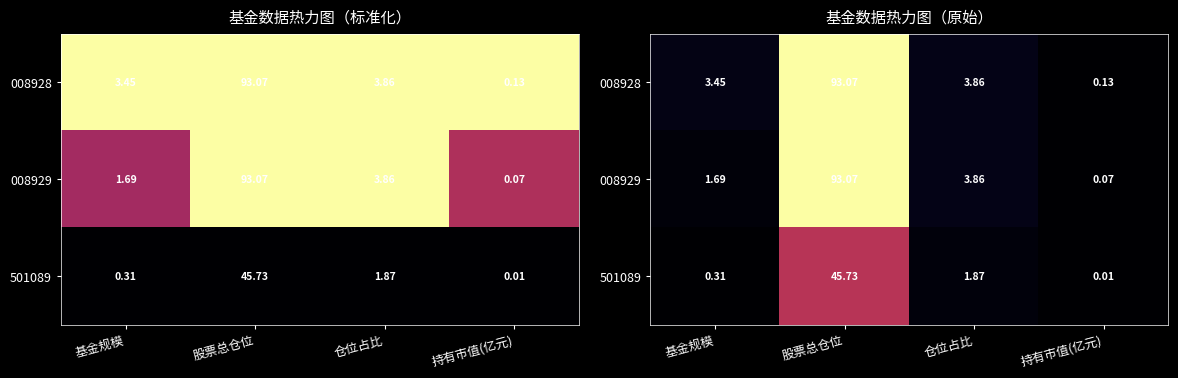

At how many categories does at least one series exceed 0?

4